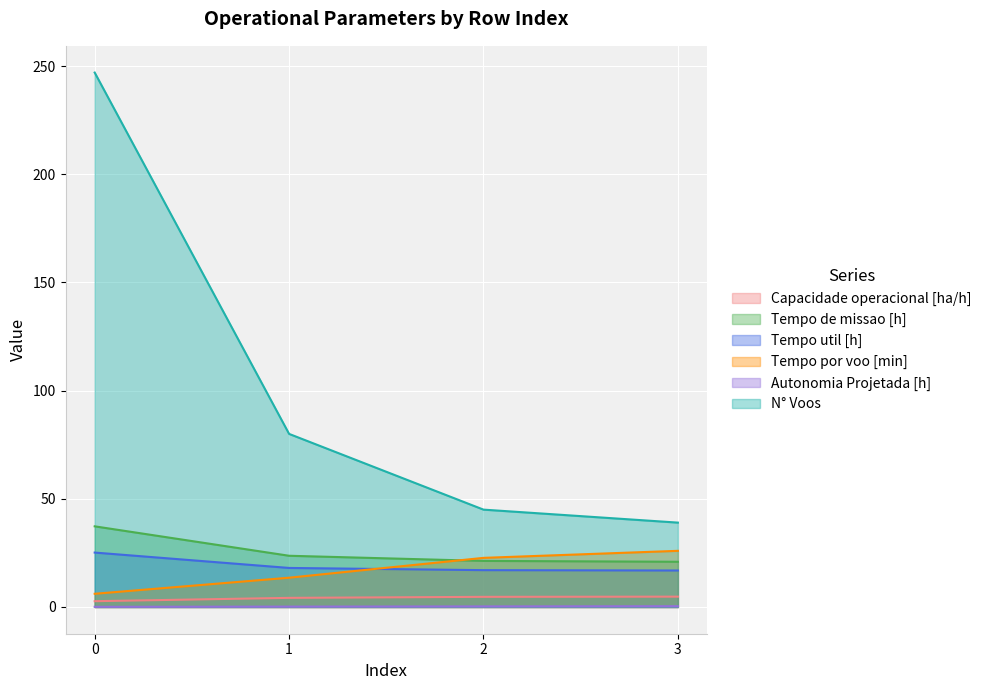

Is it true that Autonomia Projetada [h] equals 0.4 at 2?

False